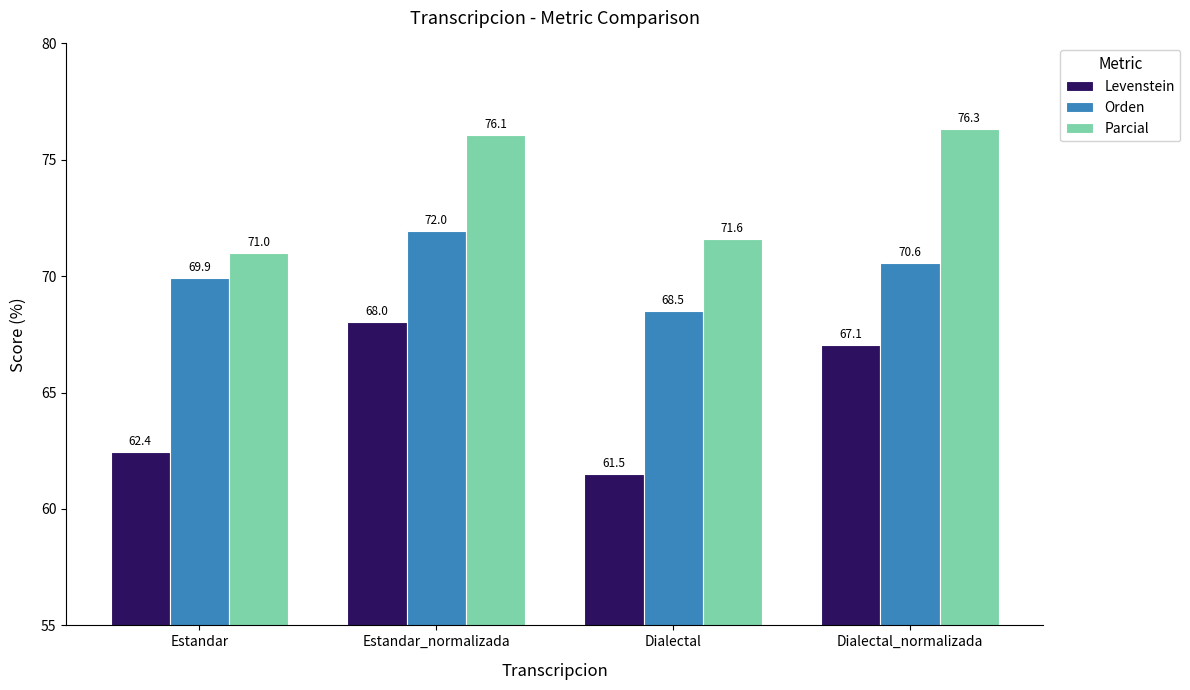

At which label is Parcial closest to 73?

Dialectal